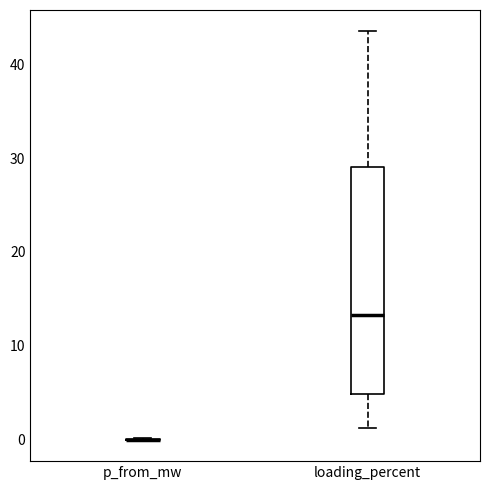

Reading left to right, transcribe this box plot: for each box, give where its median line is, the range the box spans, and where its two whiskers end, as read against the y-axis. The values are not printed on the chart, so give them approximately, as read against the axis.

p_from_mw: box collapsed to a line at 0, whiskers 0 to 0
loading_percent: median 13, box 5 to 29, whiskers 1 to 44